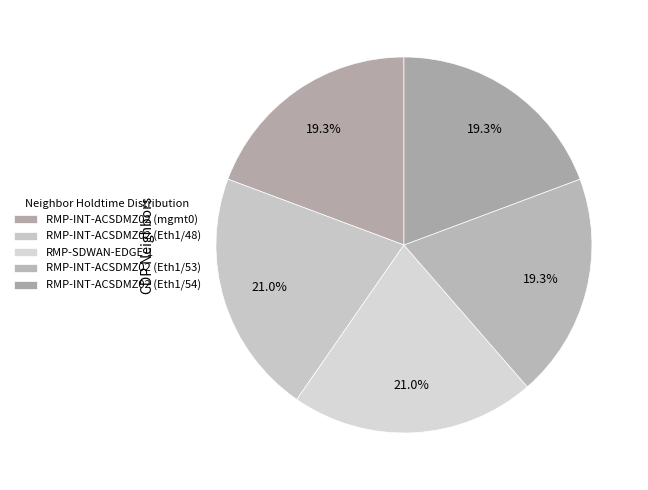

Which category has the biggest portion of the pie?

RMP-INT-ACSDMZ02 (Eth1/48)